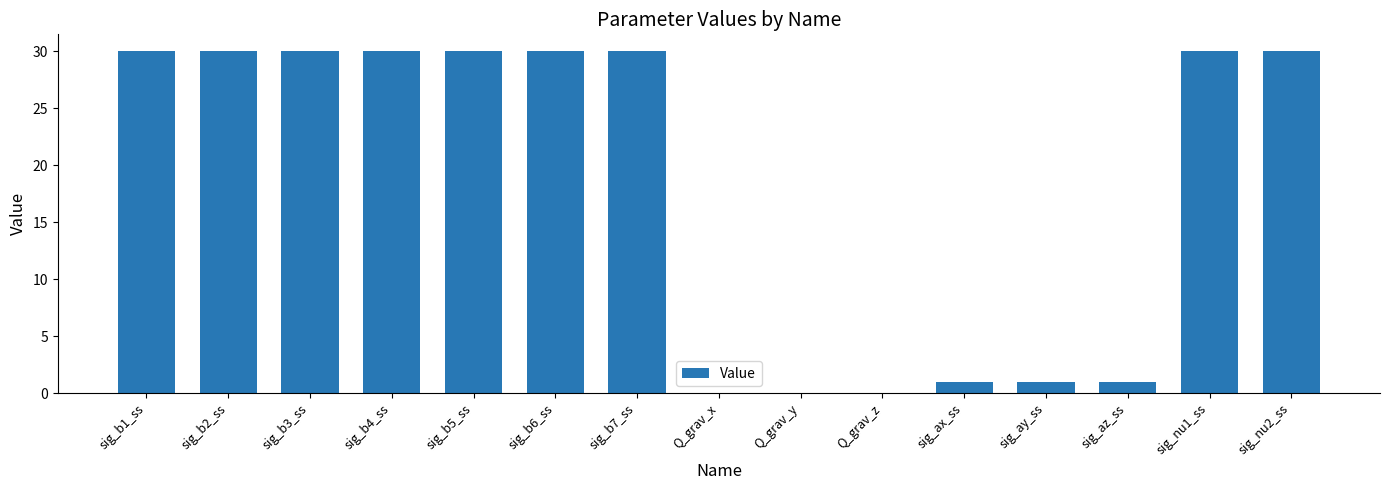

What is the approximate value at sig_ax_ss?

1.0